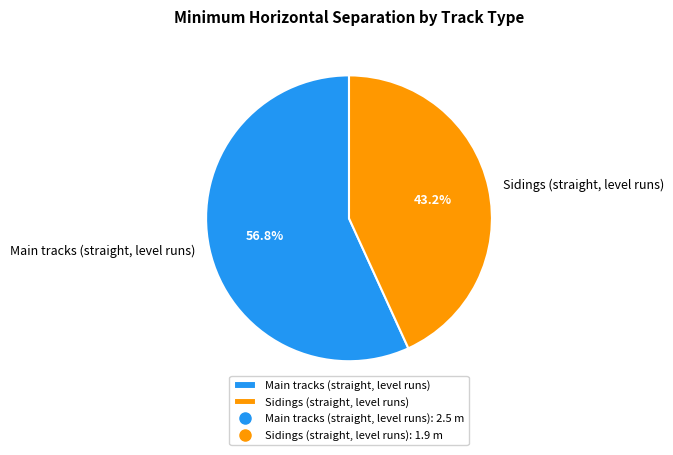

To the nearest percent, what is the combined percentage of Sidings (straight, level runs) and Main tracks (straight, level runs)?

100%